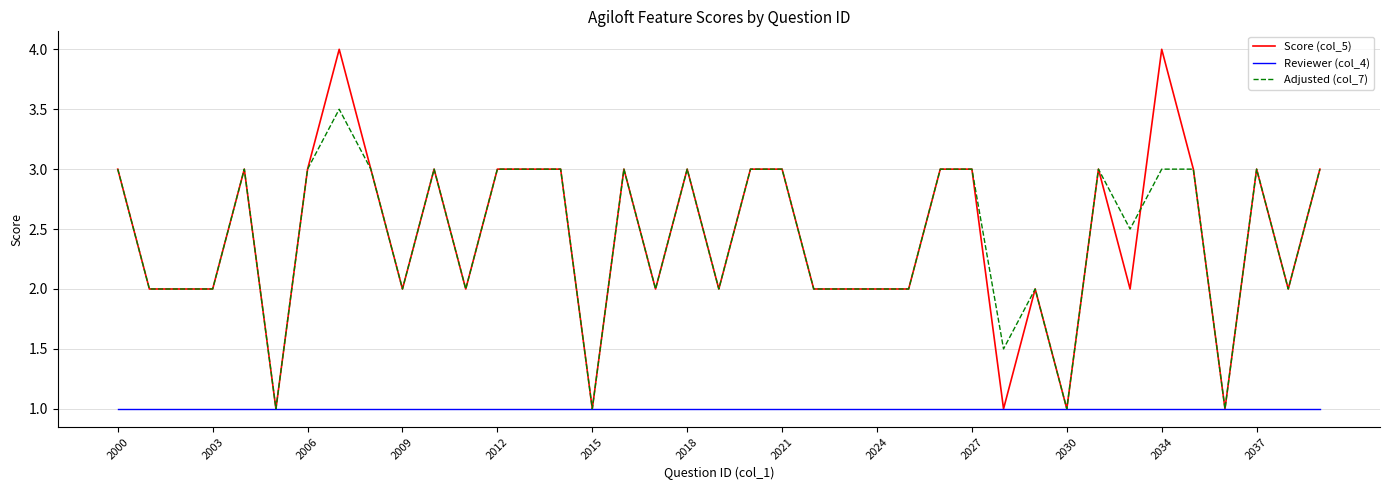

List the series in order of their peak value, lowest first.

Reviewer (col_4), Adjusted (col_7), Score (col_5)